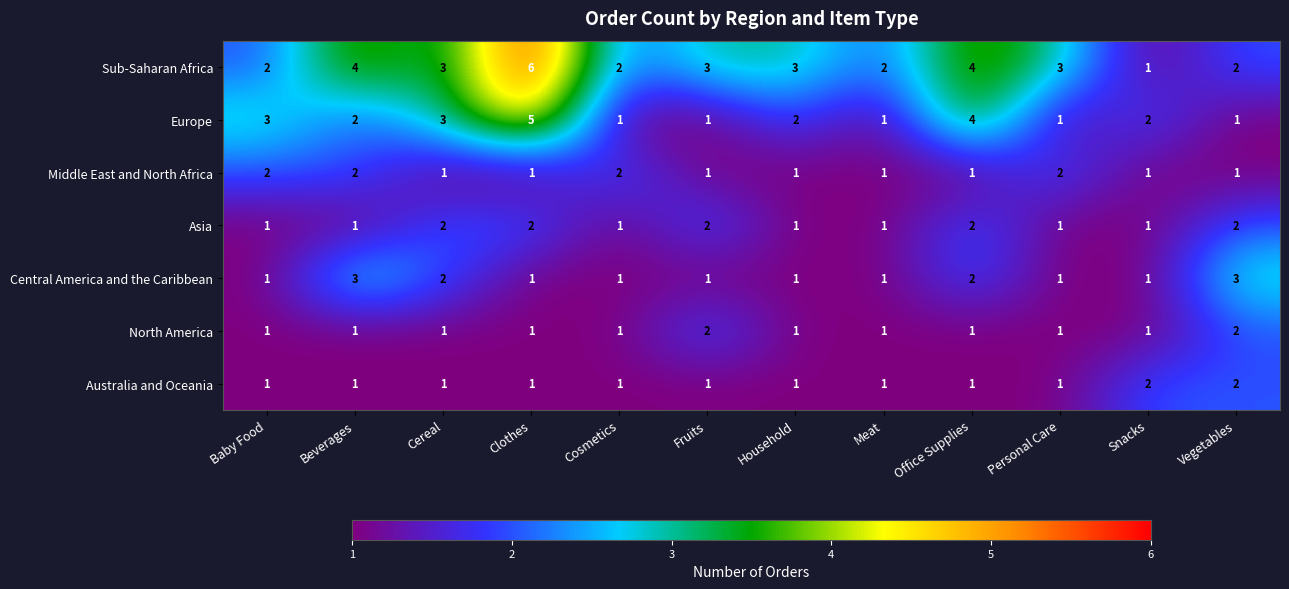

True or false: Australia and Oceania has a value of 0 at Clothes.

False